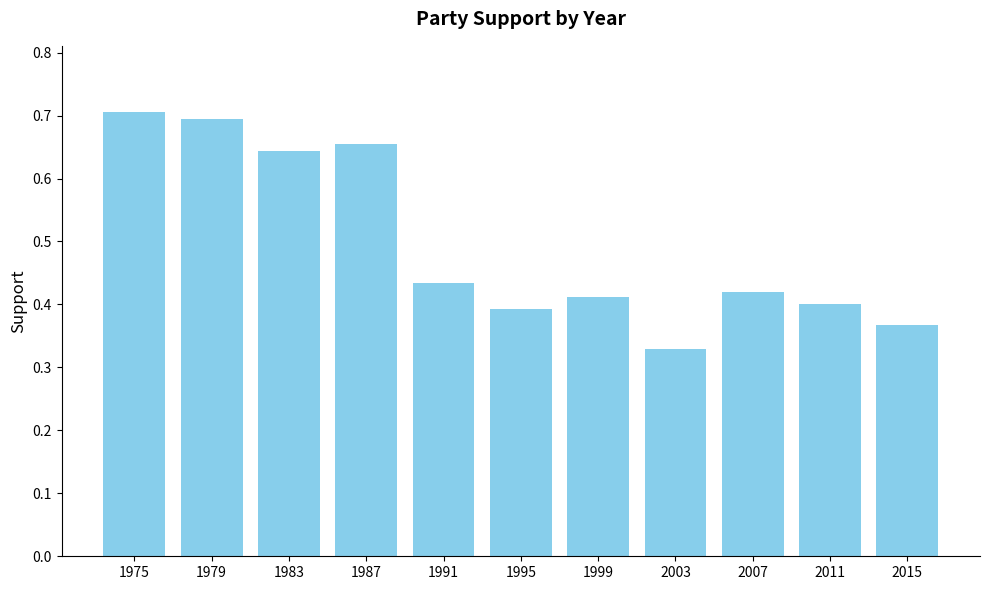

At which label is the value closest to 0?

2003